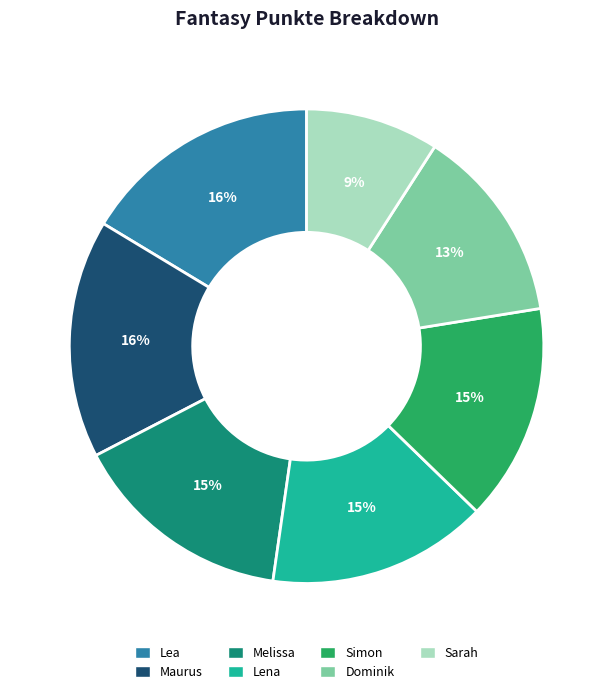

True or false: Melissa accounts for 4% of the total.

False